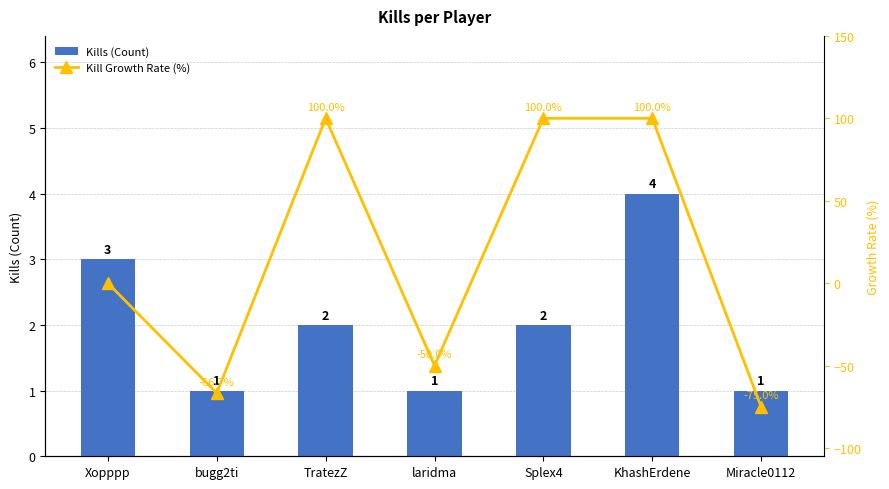

What is the difference between the second highest and second lowest values in the Kills (Count) series?

2